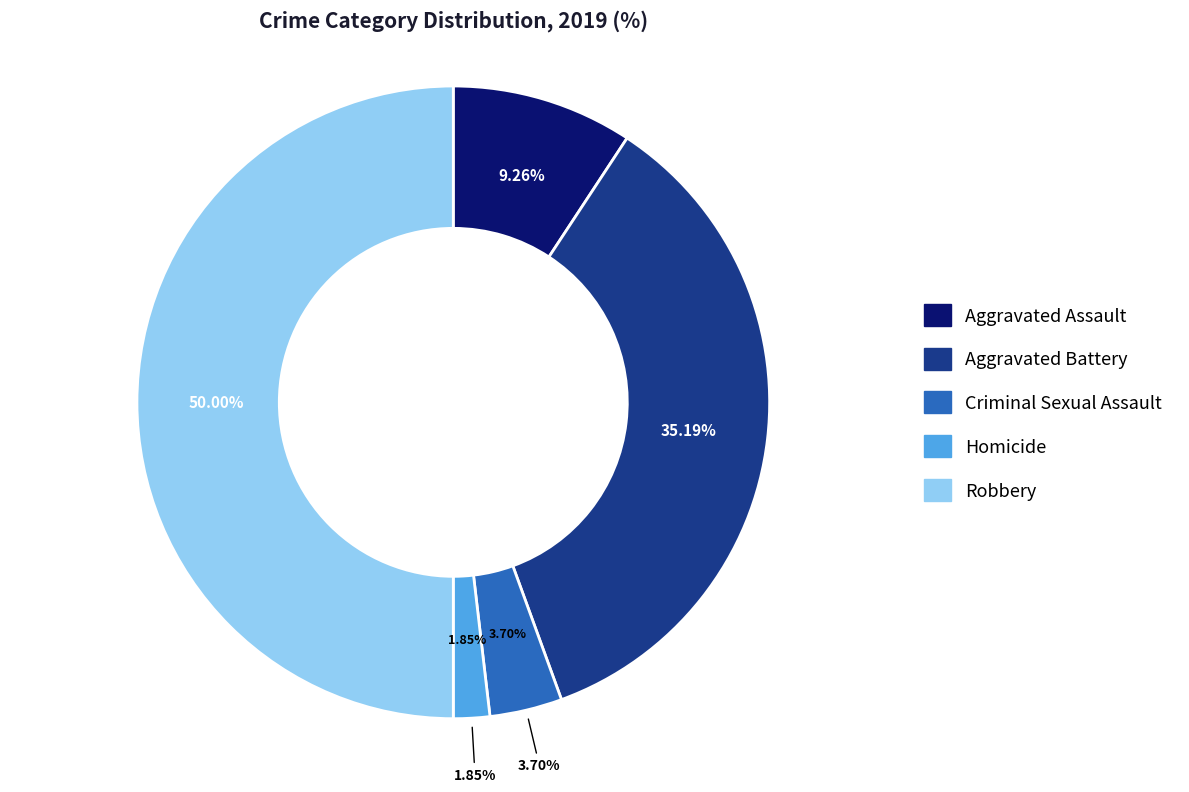

Count the number of slices in the pie.

5